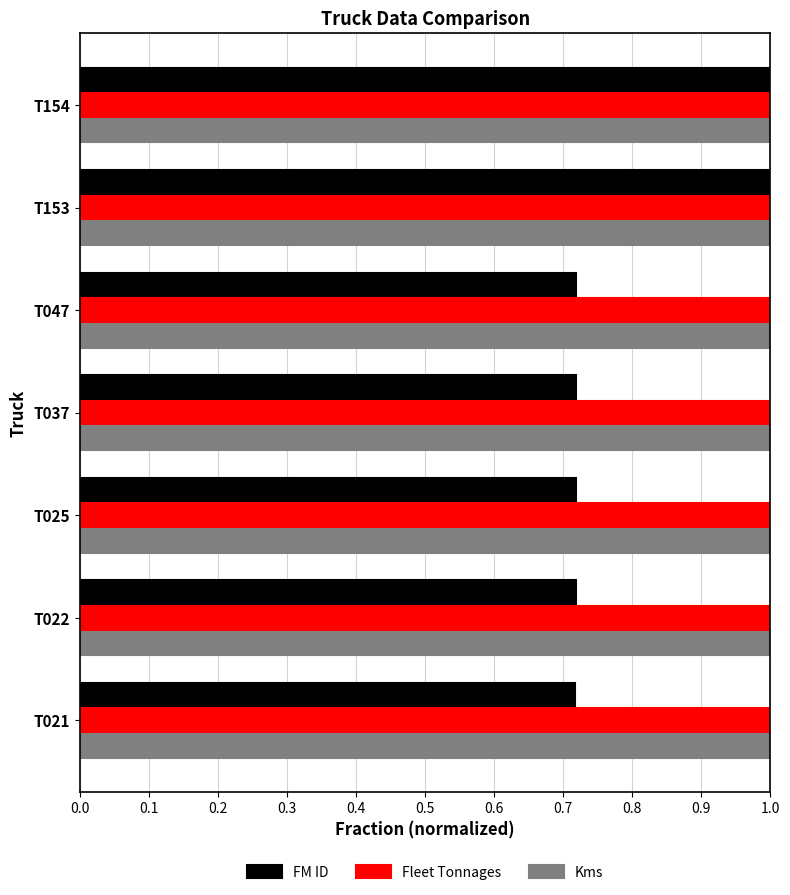

What is the maximum value shown in the chart?

1.0